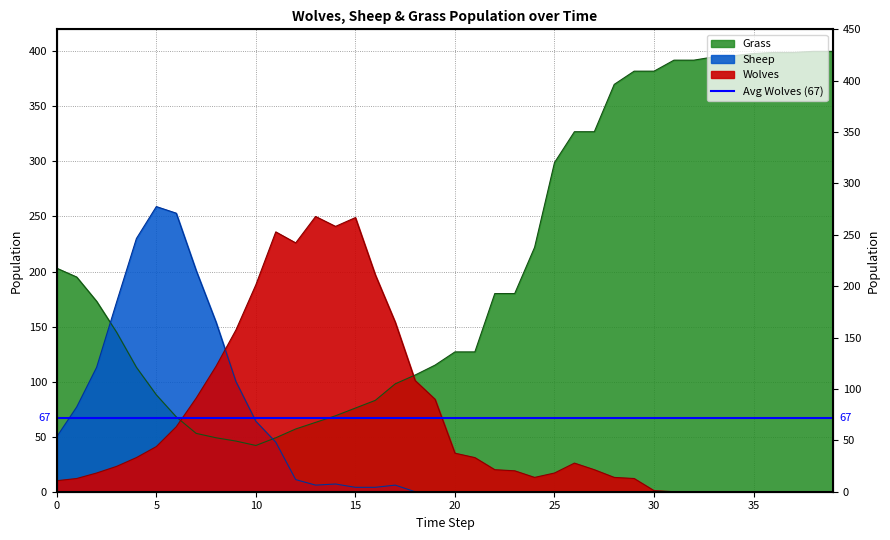

At which category is the sum across all series the highest?

38